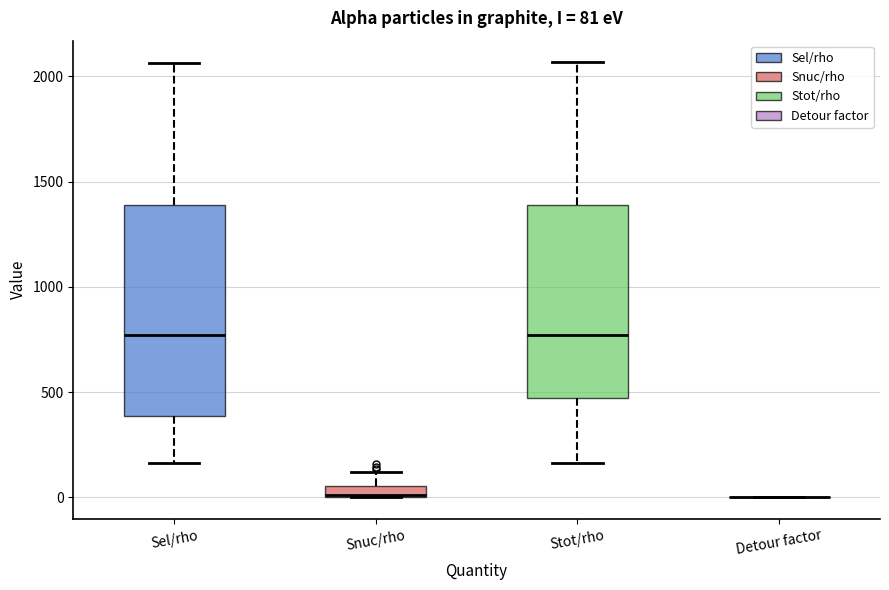

Which box is the tallest, from its lower edge to its upper edge?

Sel/rho